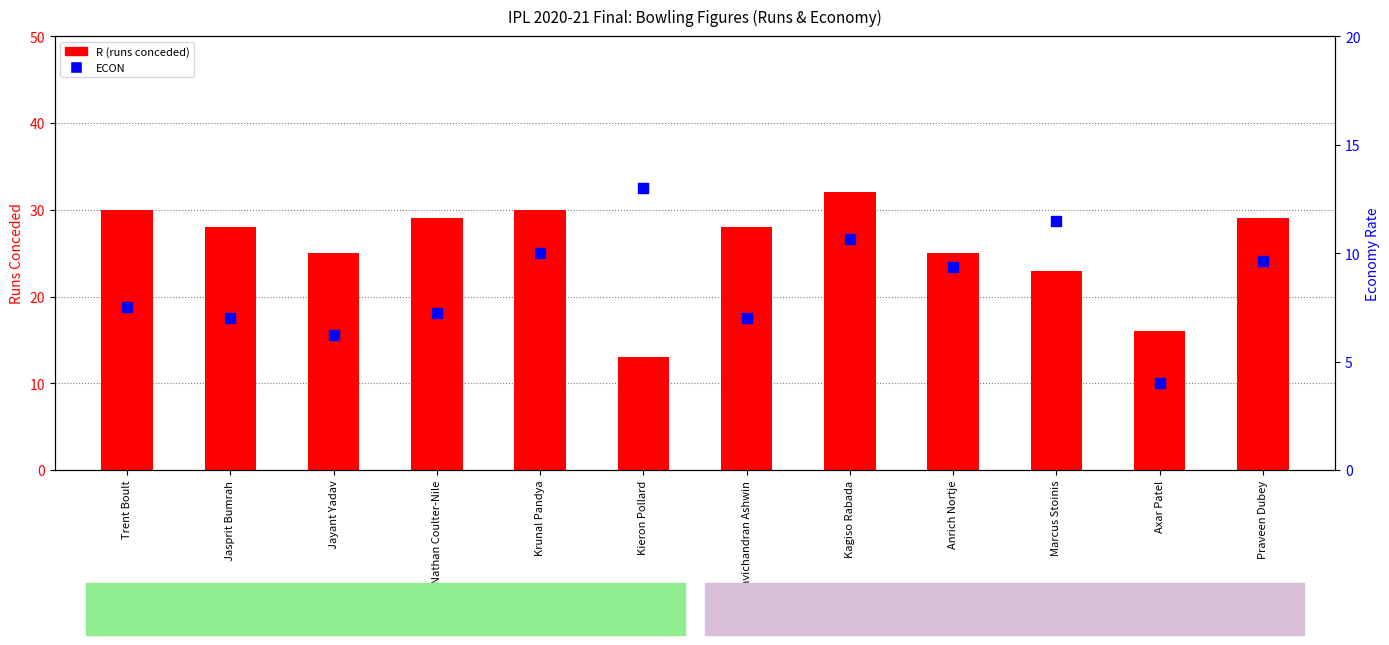

Which series has the widest spread of Y values?

R (runs conceded)